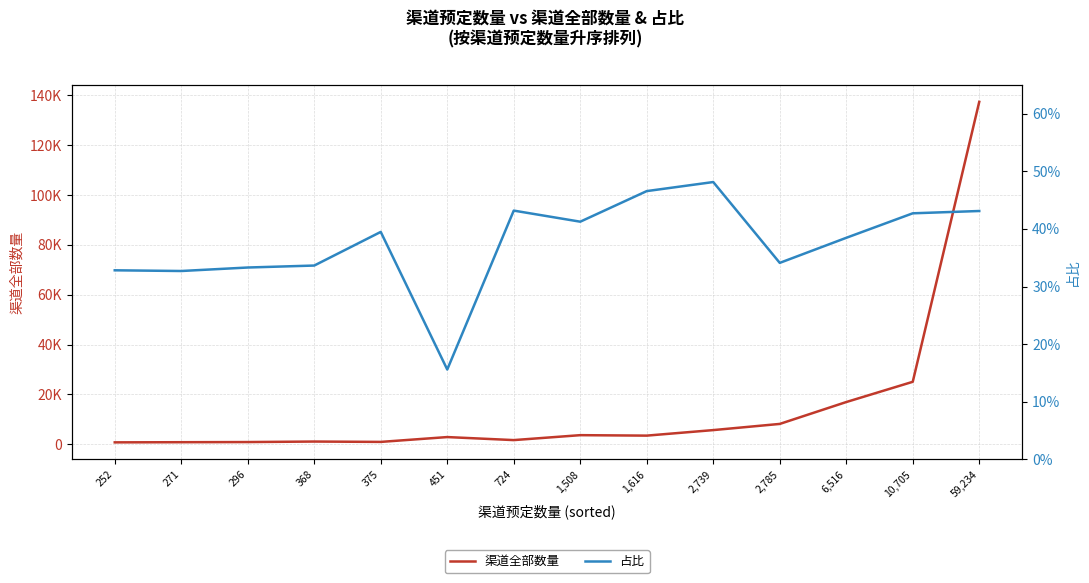

True or false: 占比 has more than 1 interior local peaks.

True